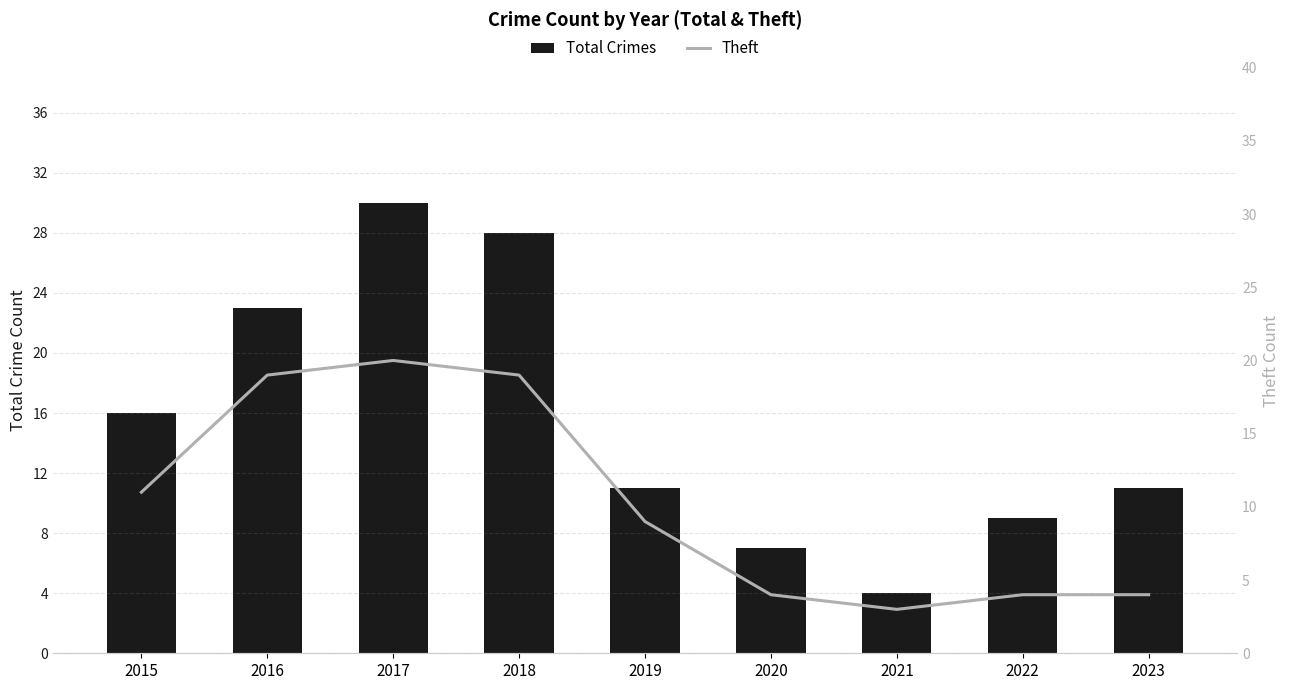

At which category is the sum across all series the highest?

2017